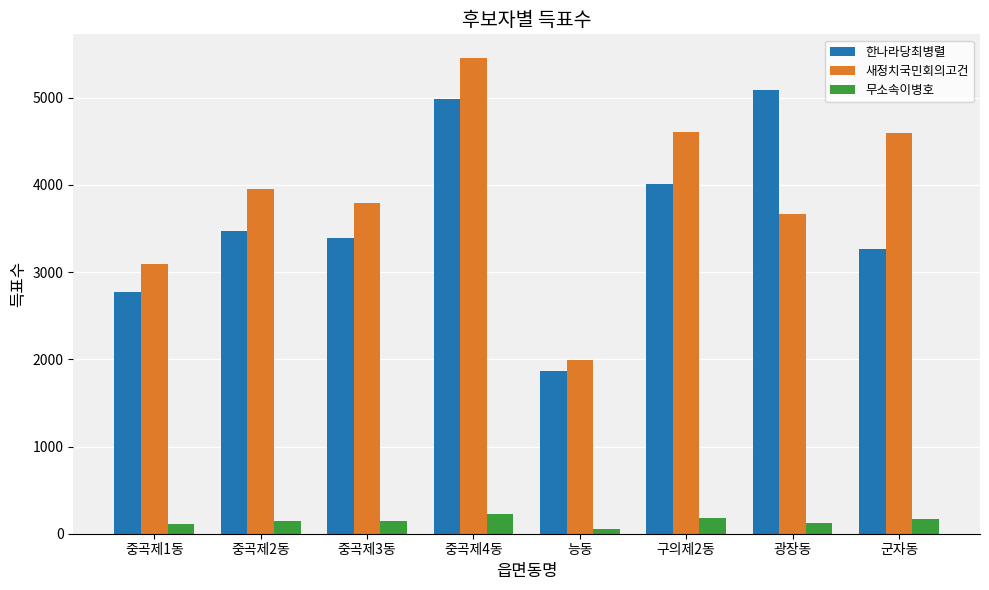

What are all the series names shown in the legend?

한나라당최병렬, 새정치국민회의고건, 무소속이병호